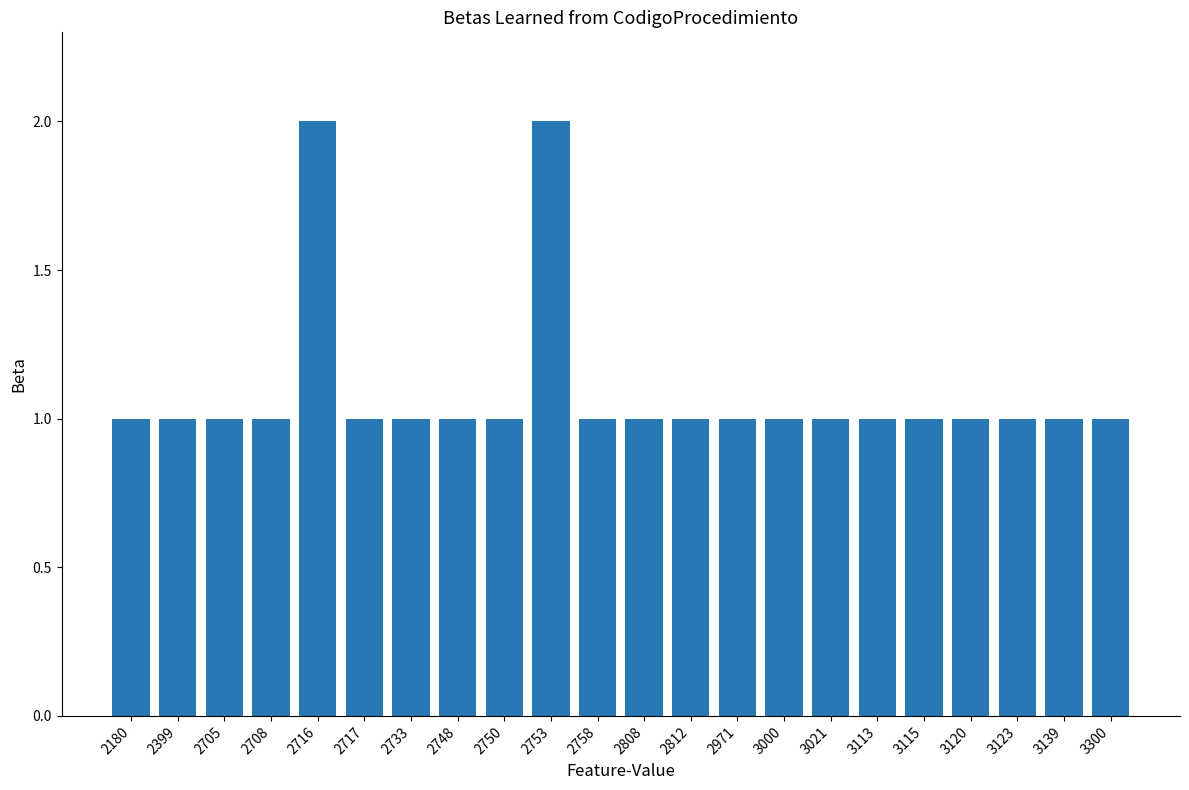

Are the bars horizontal?

No